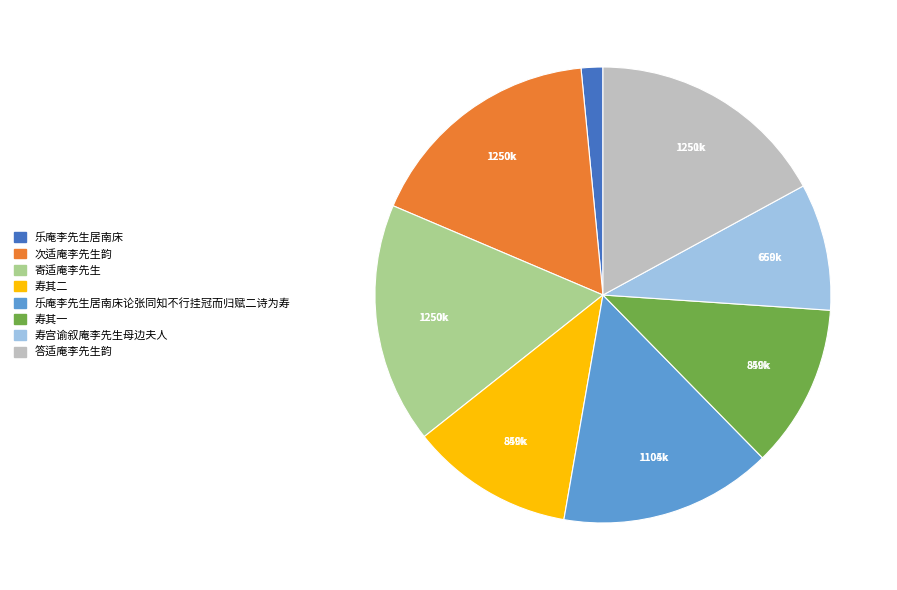

Is there a majority slice in this chart?

No